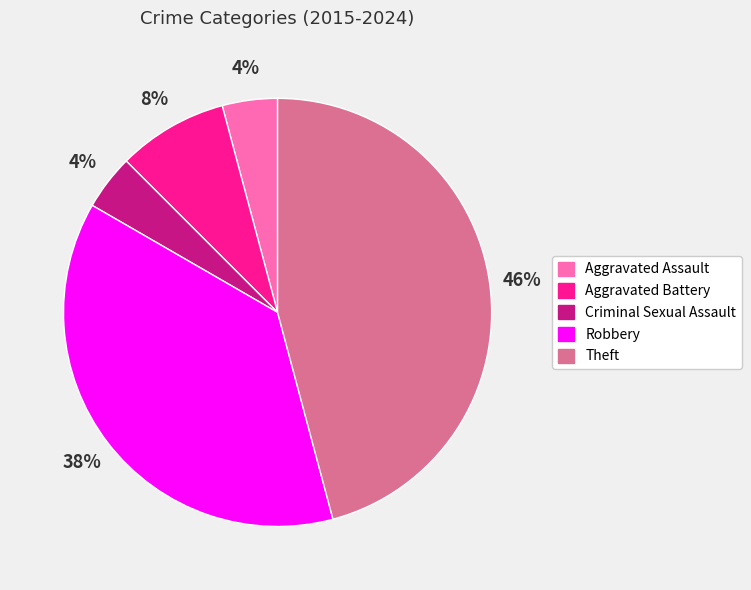

What is the largest slice in the pie chart?

Theft